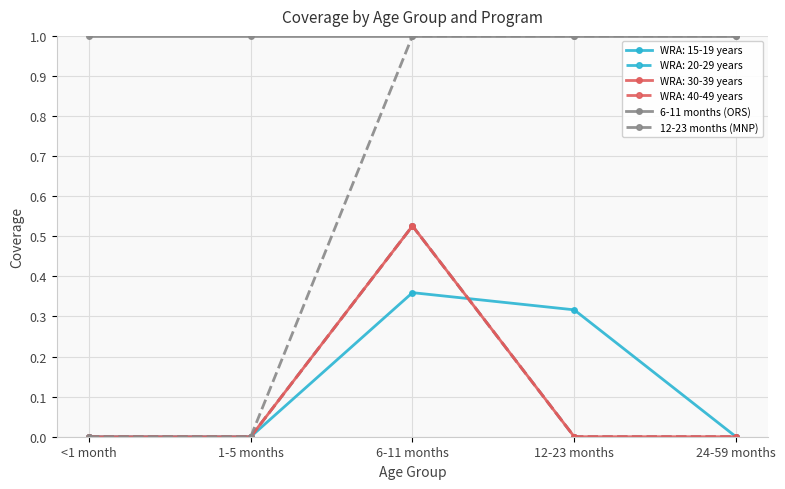

At how many categories does at least one series exceed 0?

5